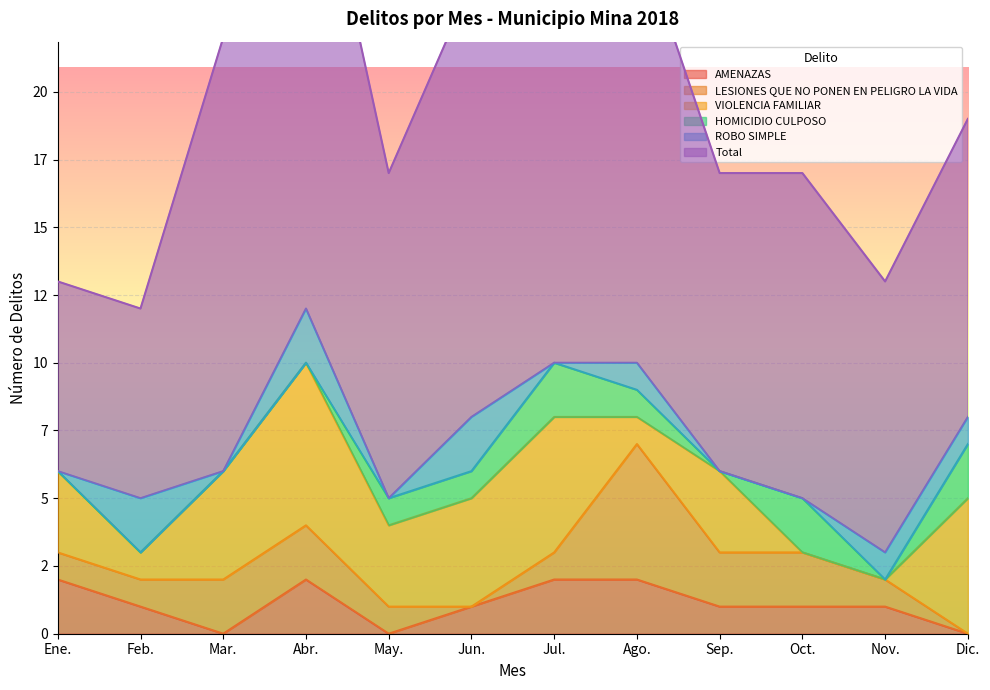

What is the average value of the VIOLENCIA FAMILIAR series?

3